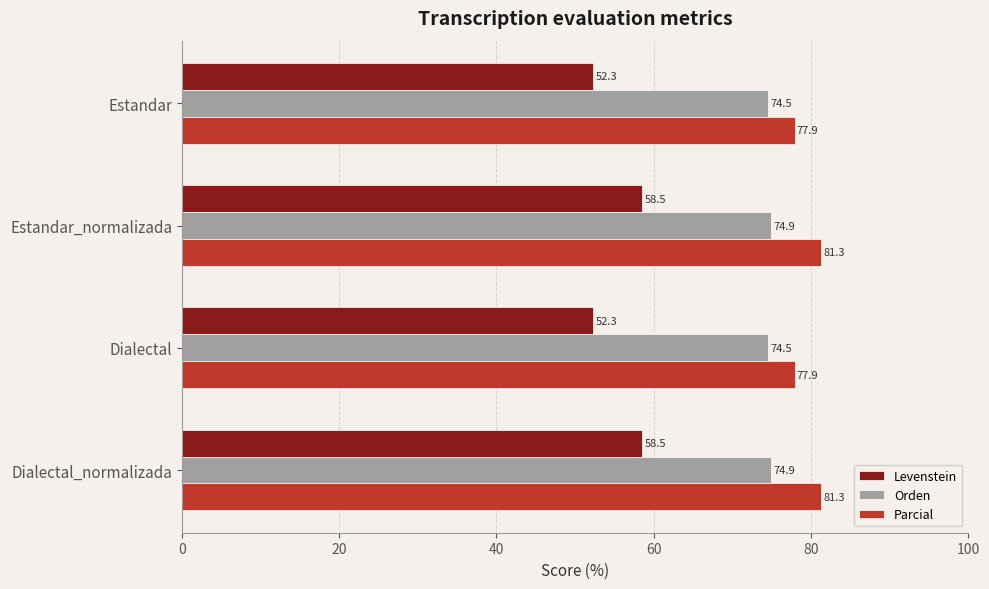

Which series has the widest spread of values?

Levenstein